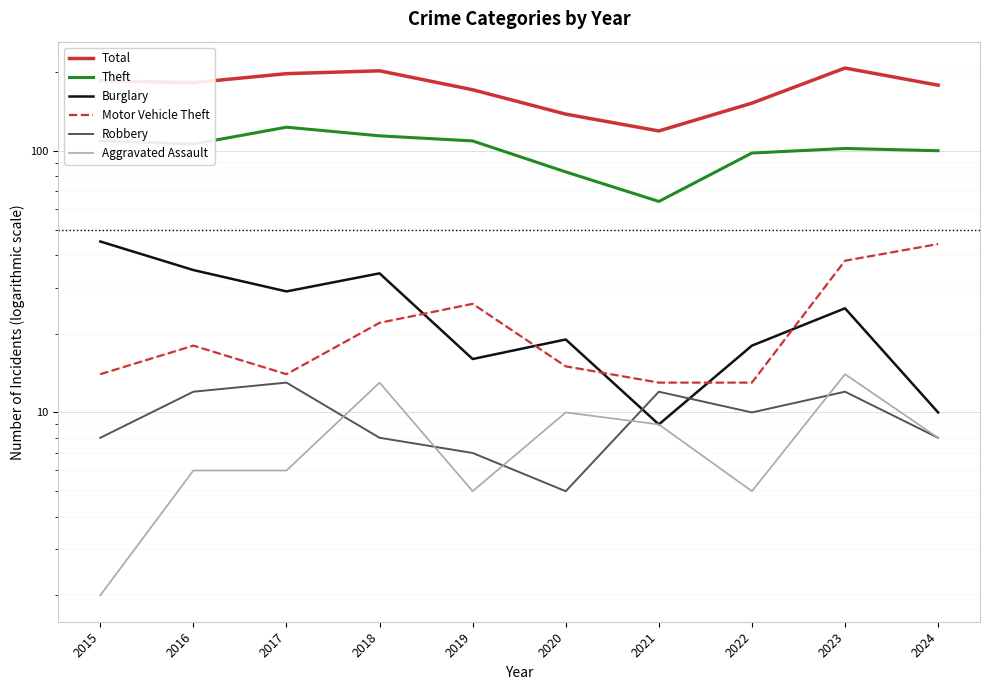

Which series ends up on top after the final intersection of Robbery and Burglary?

Burglary